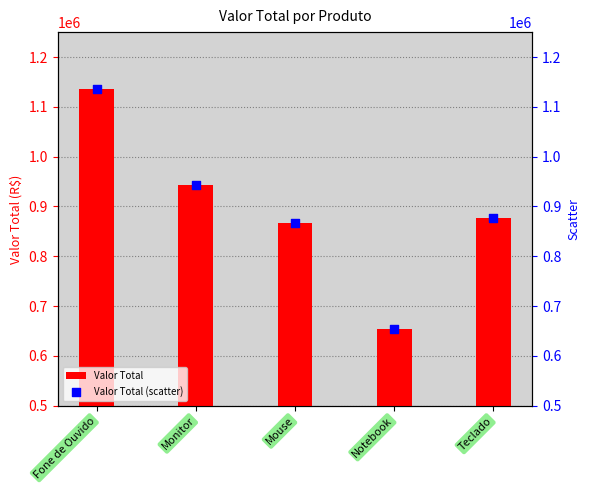

Which series contains the highest Y value?

Valor Total